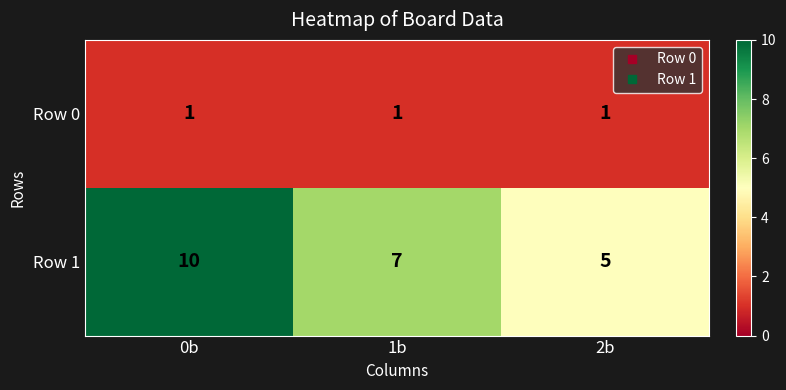

List the series in order of their overall mean, highest first.

Row 1, Row 0